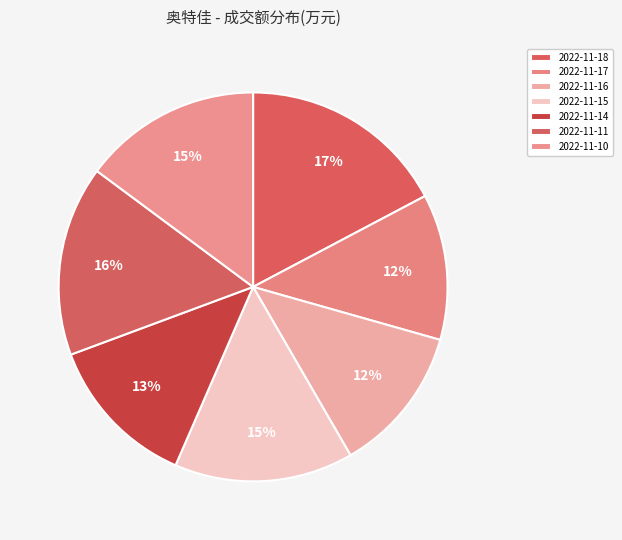

Rank the categories by value from lowest to highest.

2022-11-17, 2022-11-16, 2022-11-14, 2022-11-10, 2022-11-15, 2022-11-11, 2022-11-18